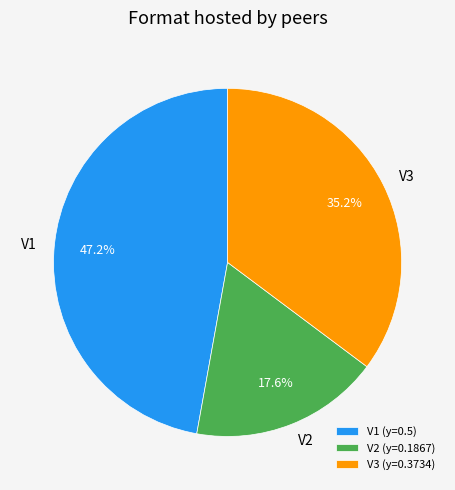

To the nearest percent, what is the combined percentage of V3 and V2?

53%